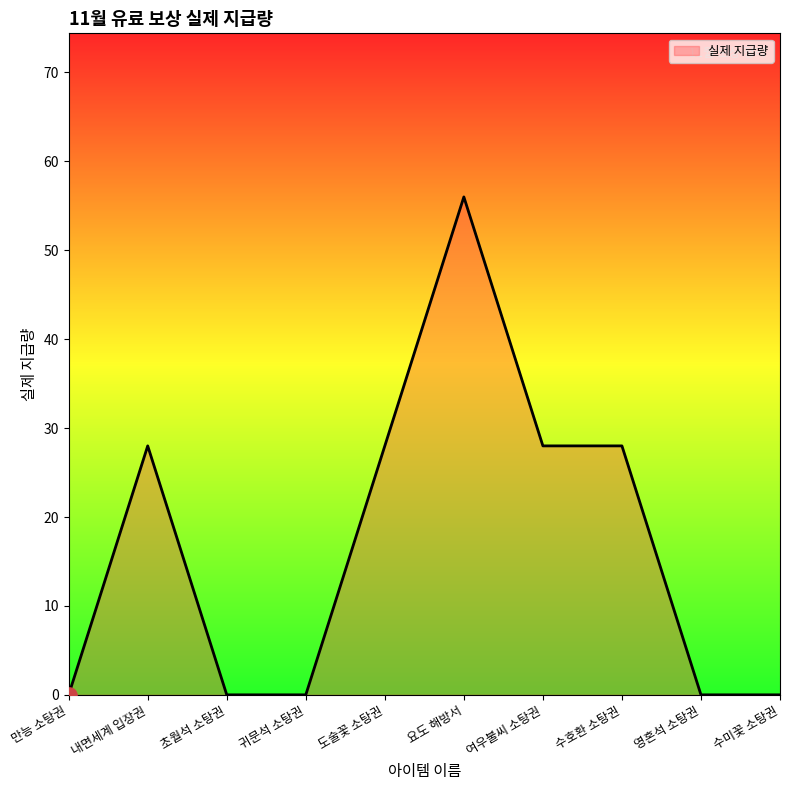

What is the change in value from 여우불씨 소탕권 to 영혼석 소탕권?

-28